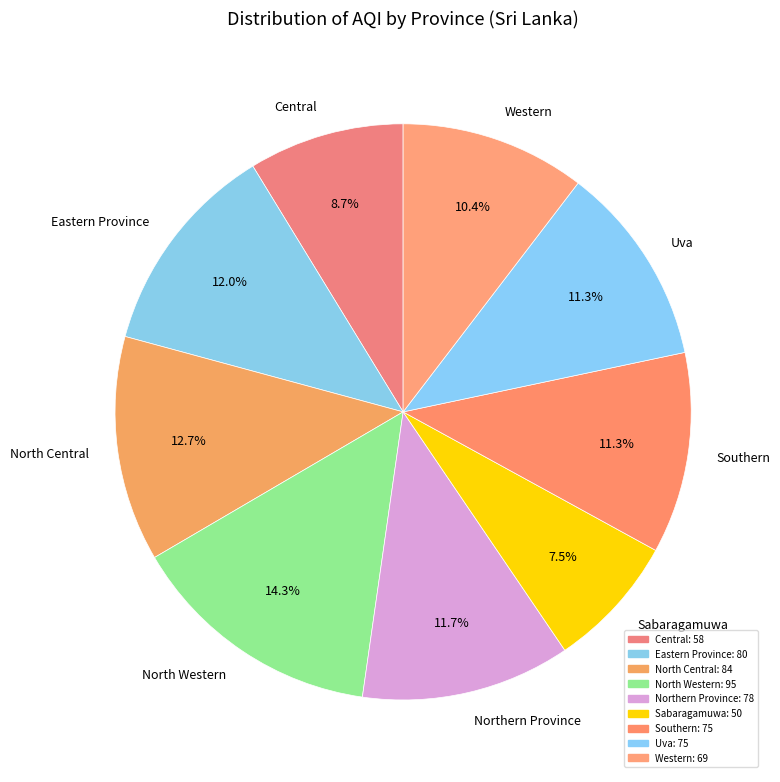

What percentage do Southern and North Western together represent?

25.6%